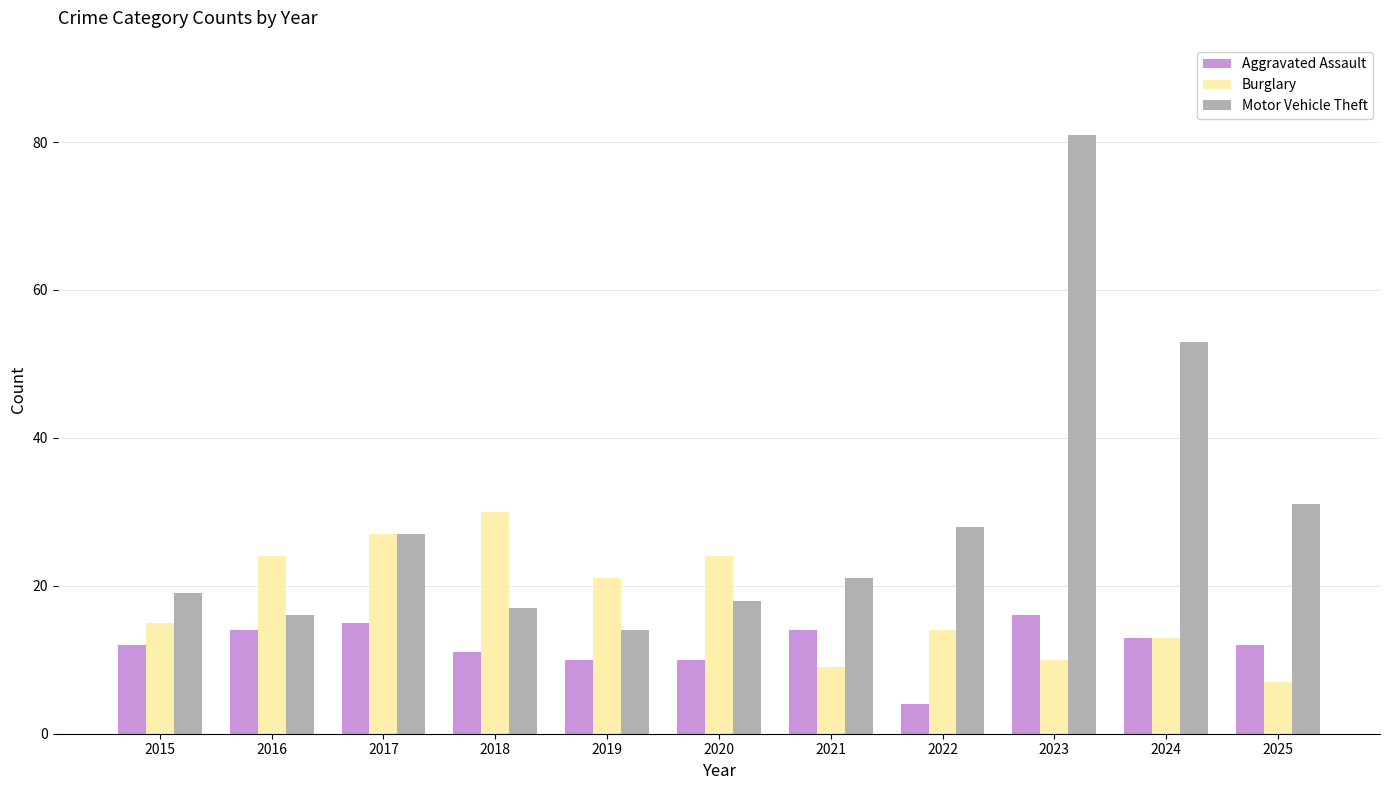

What is the difference between the maximum and second lowest values in the Aggravated Assault series?

6